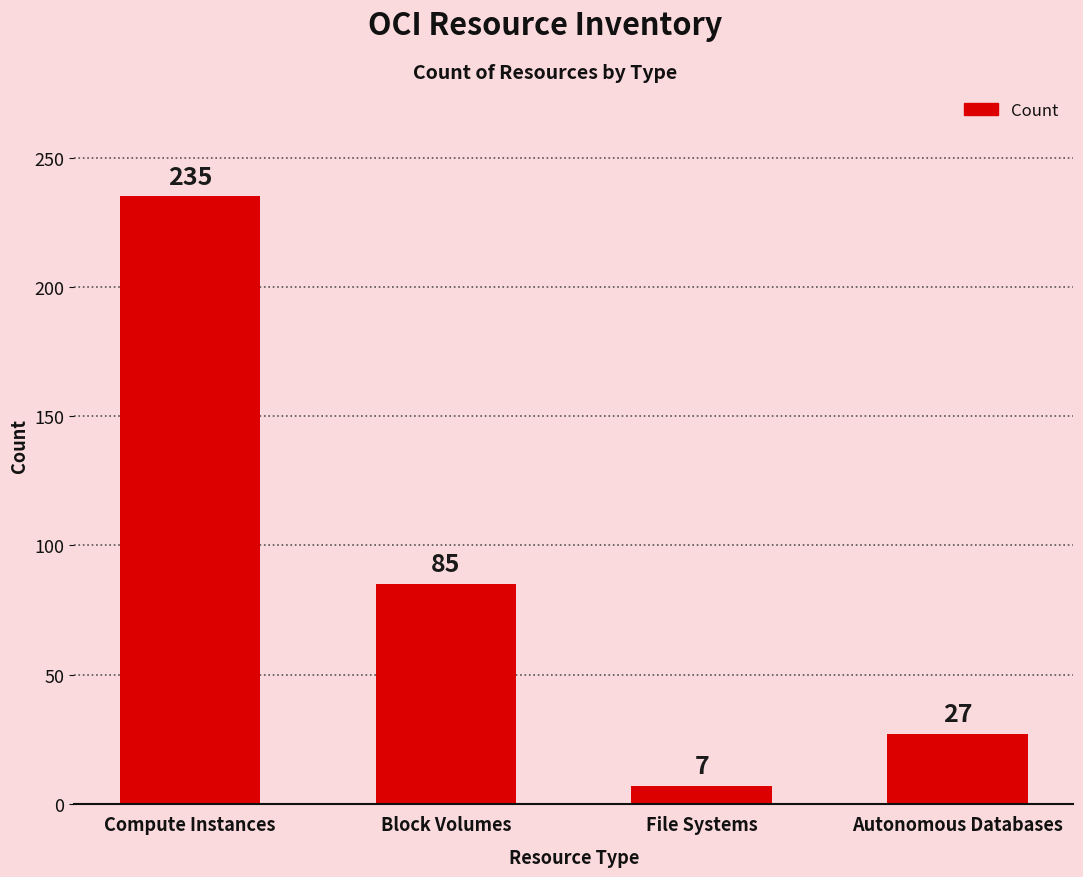

Reading left to right, what are all the values shown in this chart?

235	85	7	27